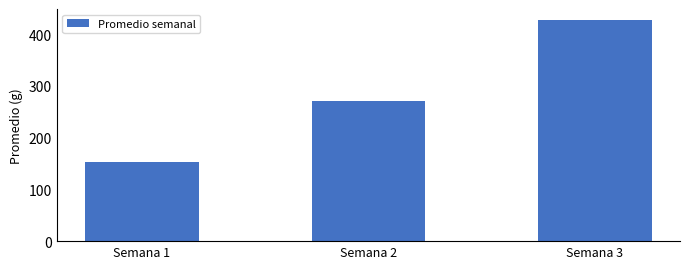

How many bars are there in total?

3